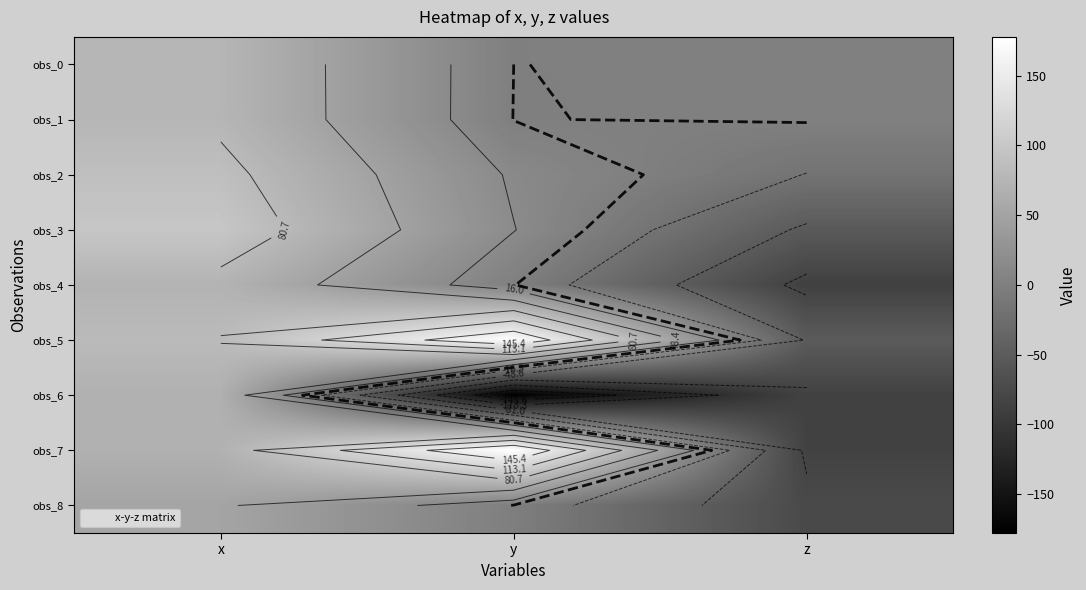

At which label is obs_4 closest to -7?

y